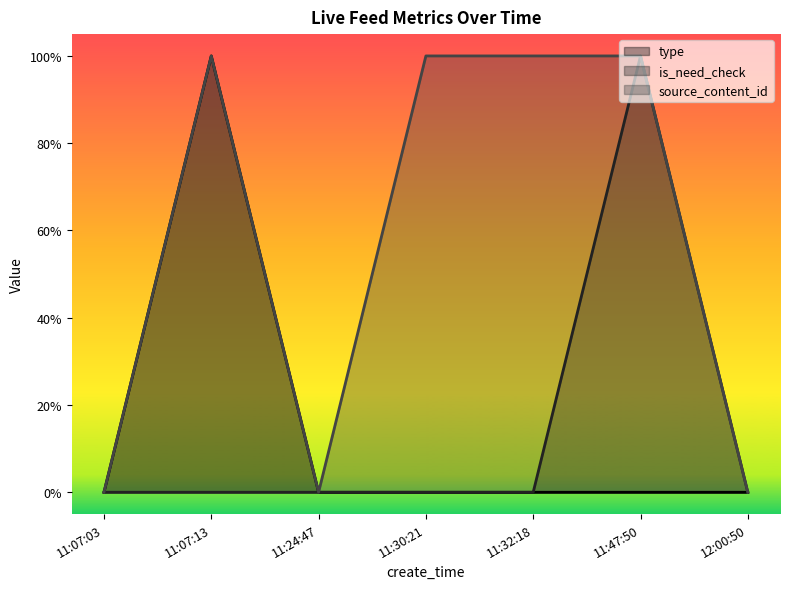

True or false: is_need_check has more than 2 points higher than both neighbors.

False